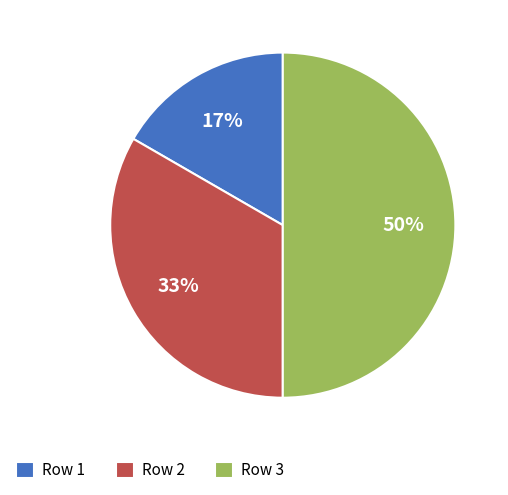

To the nearest percent, what is the difference between the Row 3 and Row 2 slice percentages?

17%